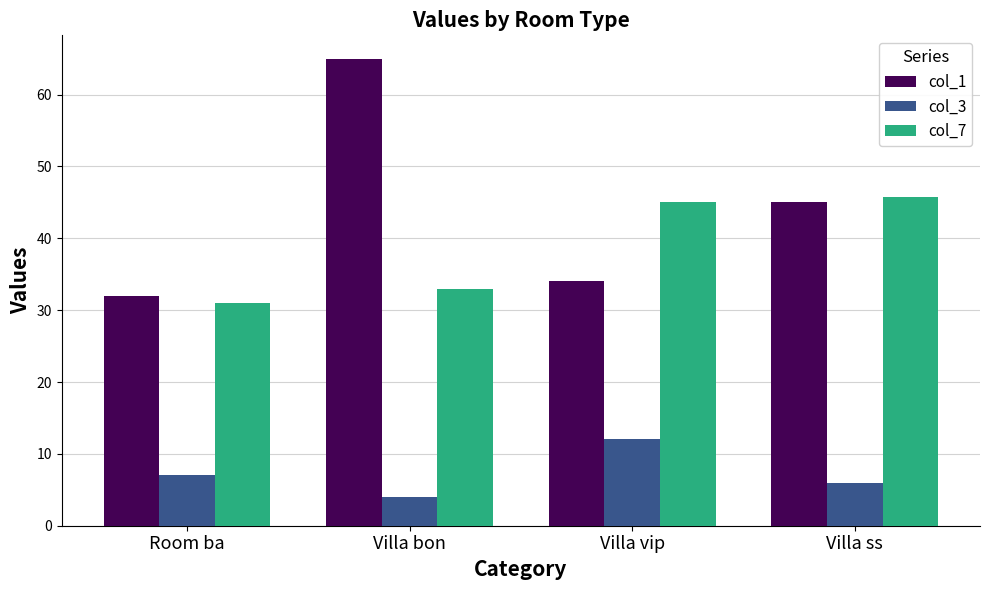

Where is col_1 nearest to the value 48?

Villa ss